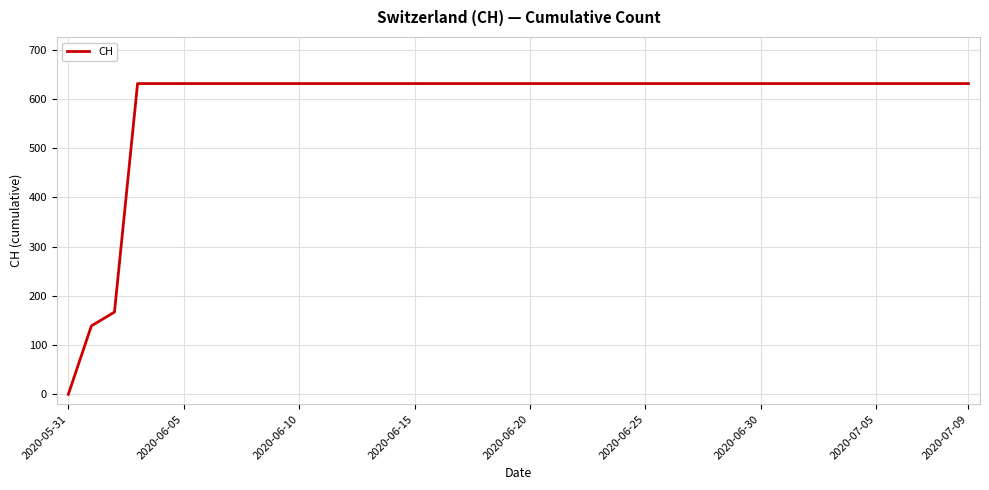

Reading right to left, list all the values displayed in this chart.

631	631	631	631	631	631	631	631	631	631	631	631	631	631	631	631	631	631	631	631	631	631	631	631	631	631	631	631	631	631	631	631	631	631	631	631	631	167	139	0